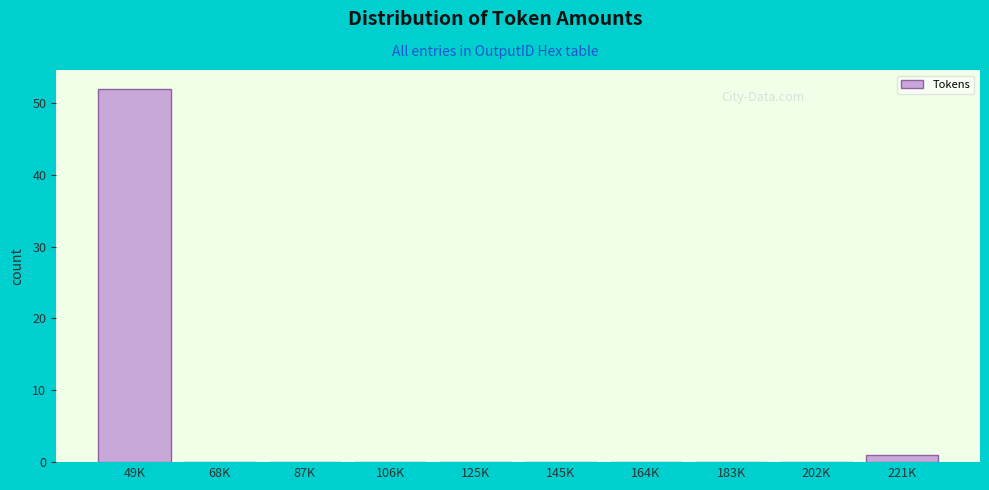

Reading left to right, transcribe all the data shown in this chart.

49K=52	68K=0	87K=0	106K=0	125K=0	145K=0	164K=0	183K=0	202K=0	221K=1